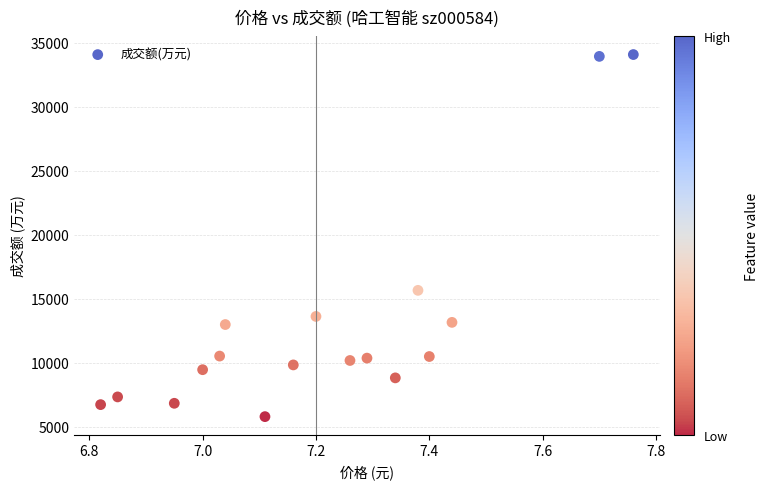

What is the range of X values (max minus min)?

0.9